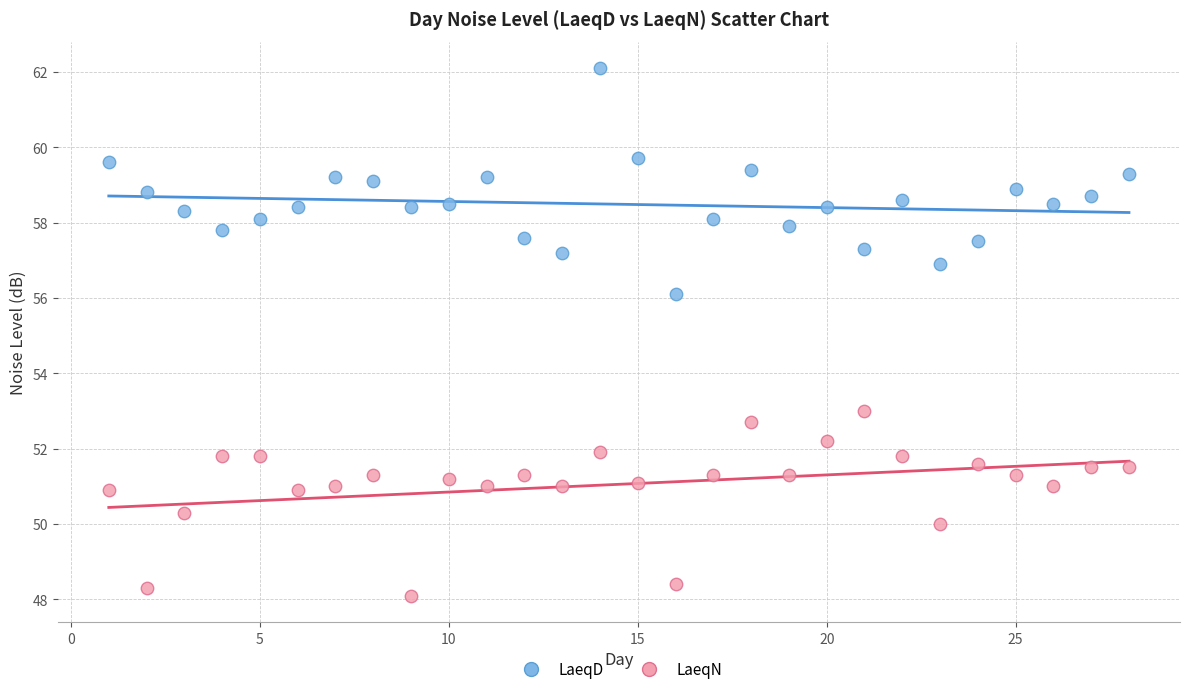

Across all series, what Y value is closest to 55?

56.1